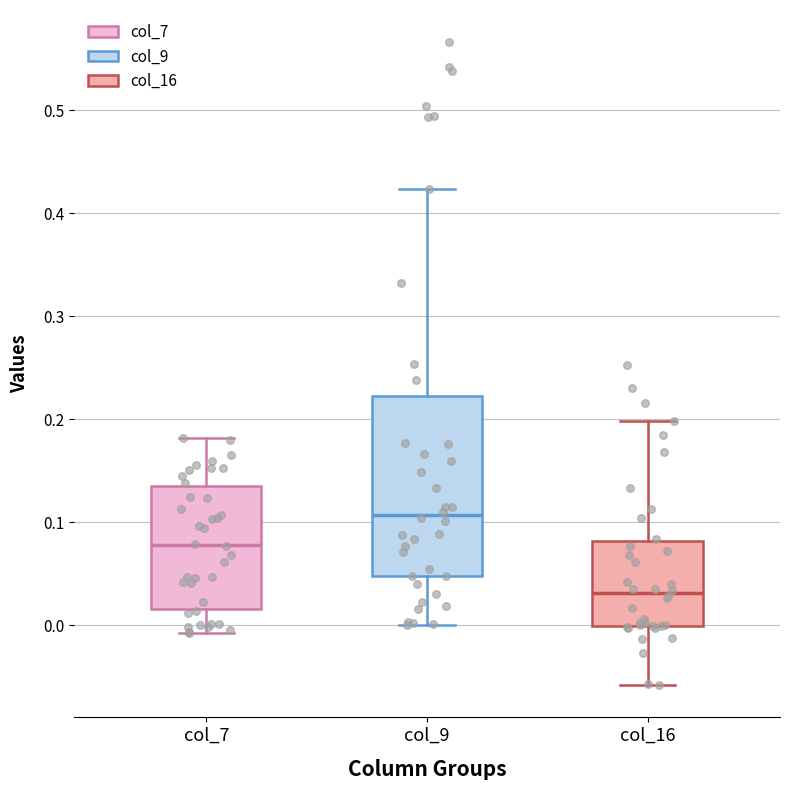

Where is the upper edge of the box for col_9 on the y-axis? The values are not printed on the chart, so give them approximately, as read against the axis.

0.22